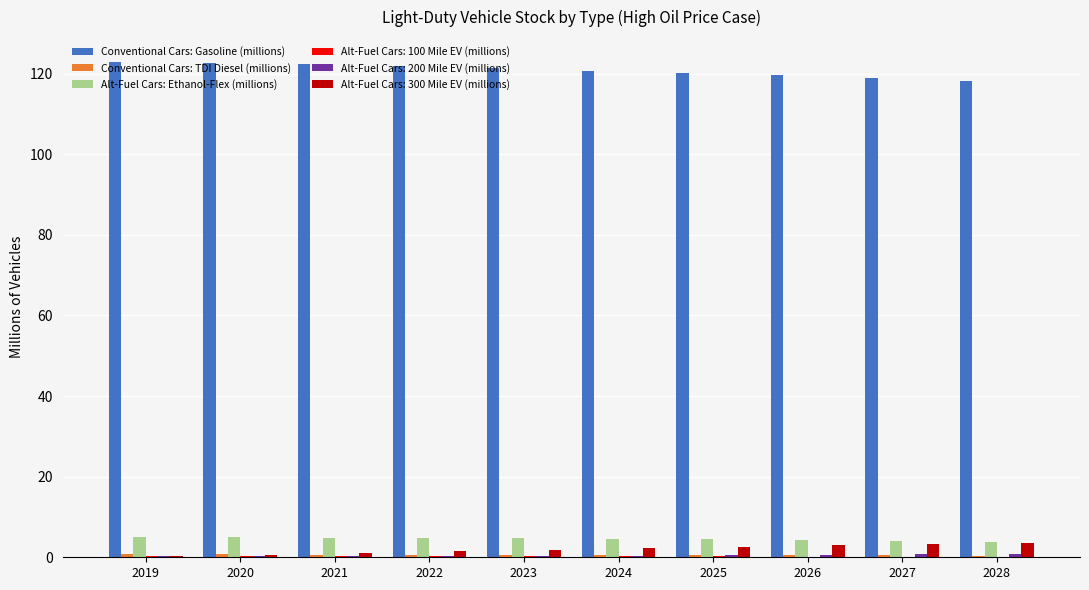

What is the greatest value displayed?

122.9